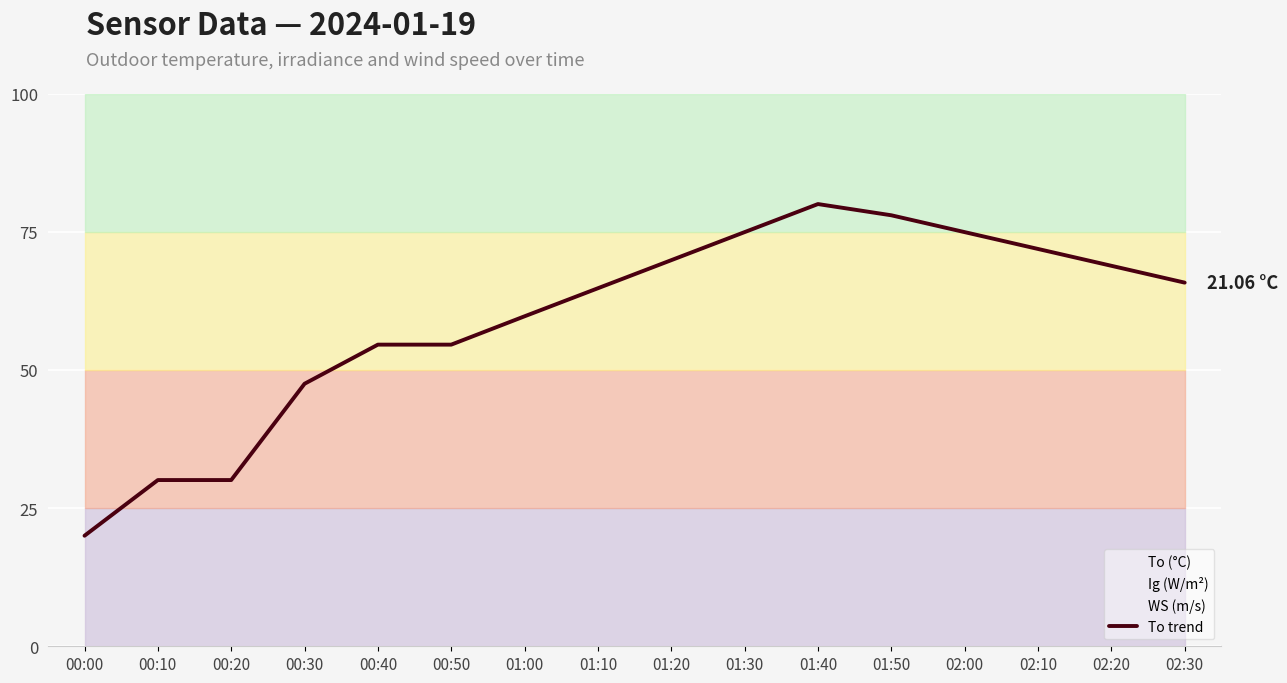

What is the ratio of the value at 01:00 to the value at 00:40?

1.1